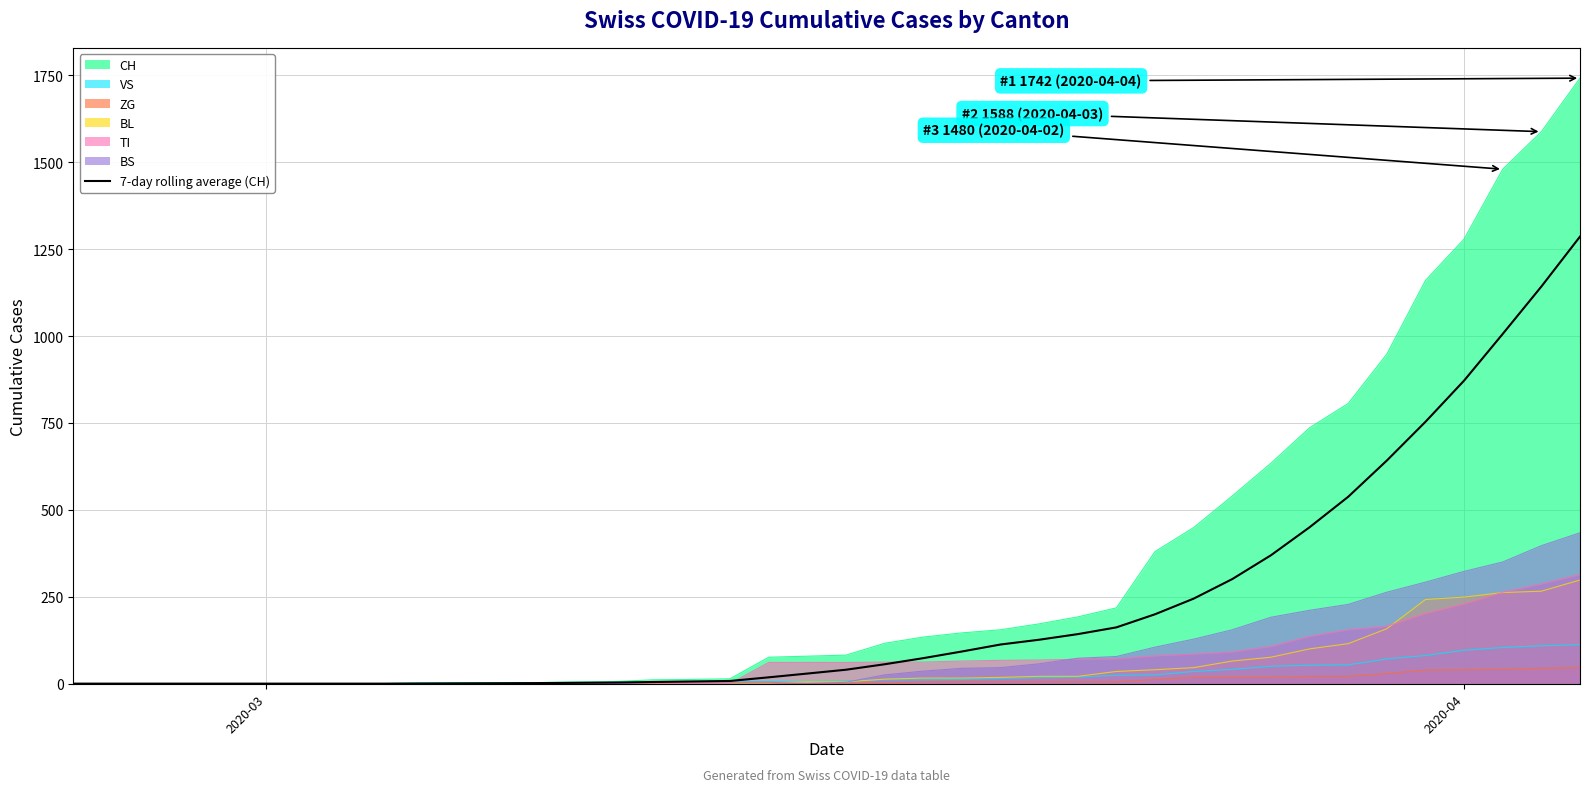

What is the greatest value displayed?

1742.0